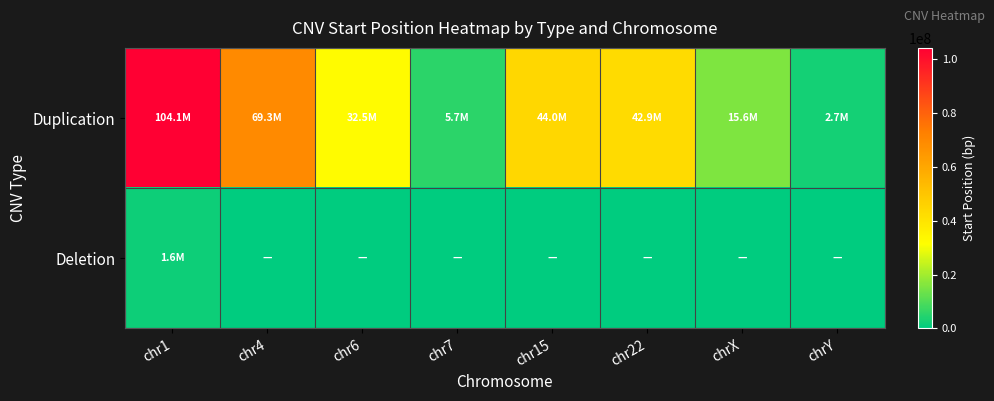

Which series has the widest spread of values?

Duplication